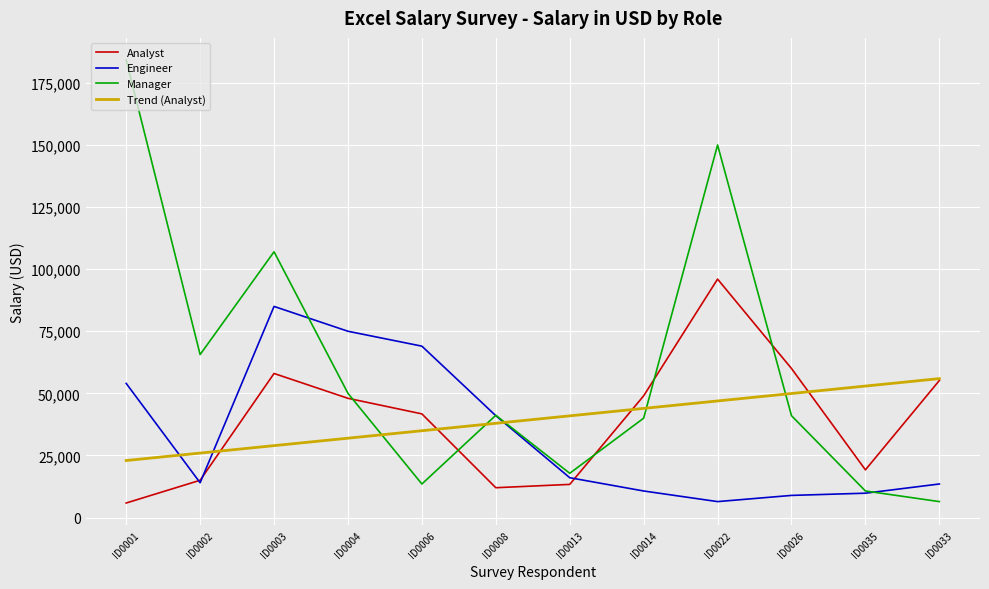

What is the lowest value of the Engineer series?

6410.0